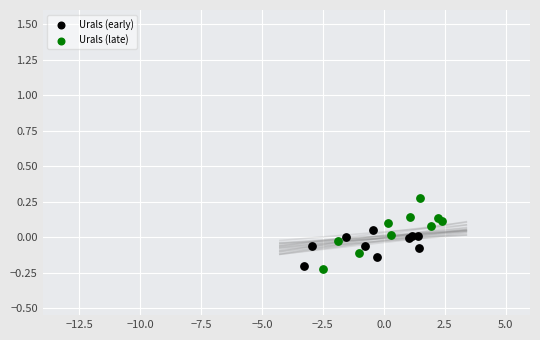

Which series has the widest spread of Y values?

Urals (late)